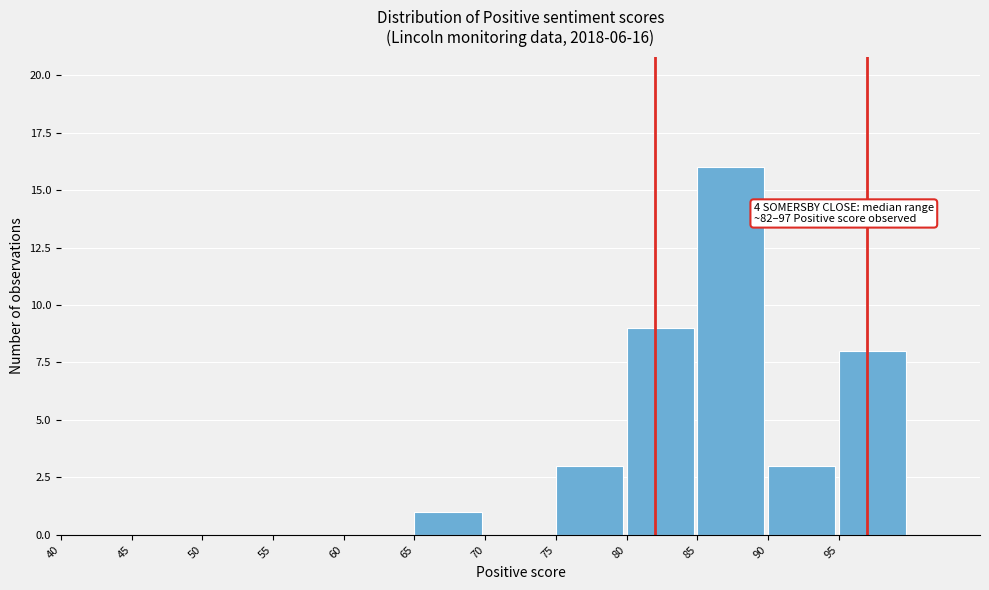

Which range on the x-axis has the tallest bar?

85 to 90